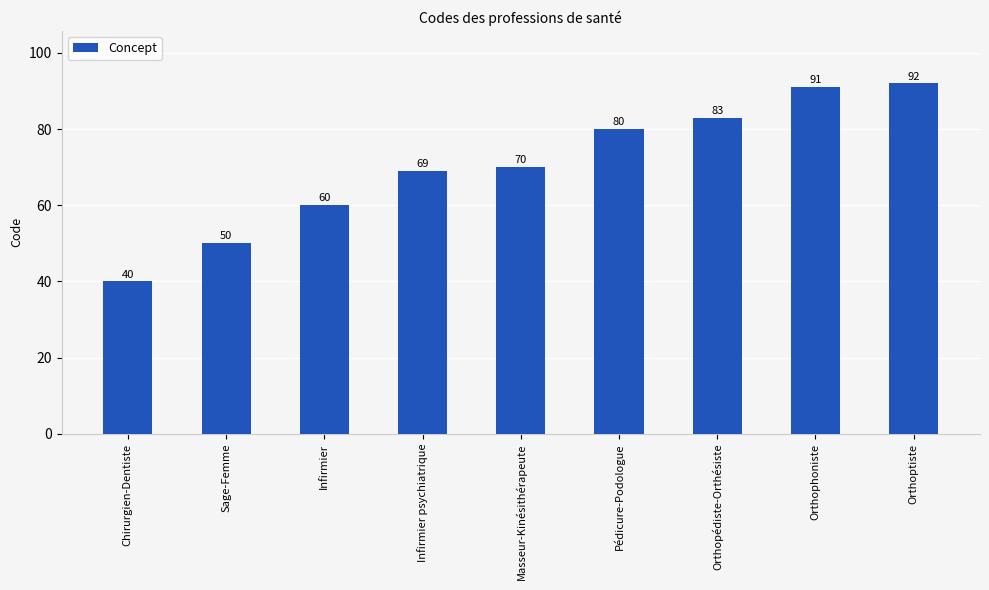

What is the change in value from Infirmier psychiatrique to Orthophoniste?

+22